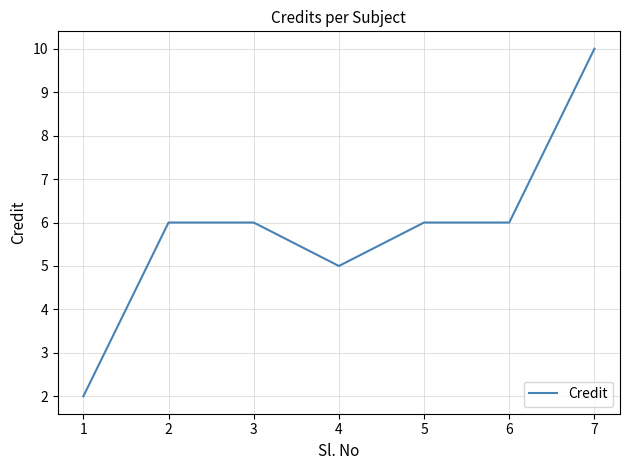

Count the values in the range 5 to 6.

5